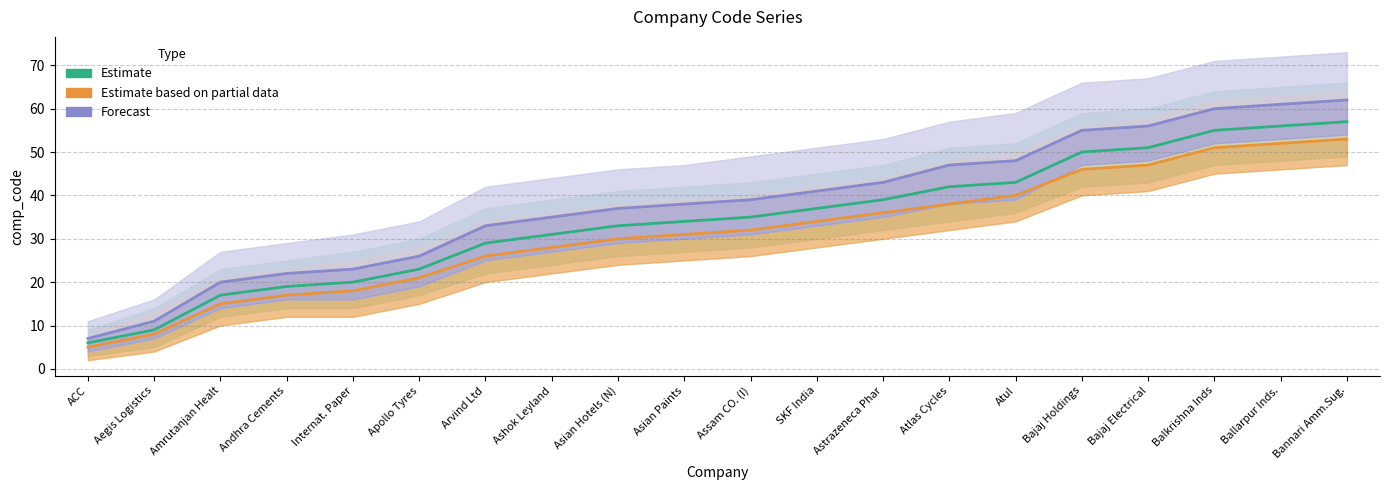

List the series in order of their peak value, lowest first.

Estimate based on partial data, Estimate, Forecast